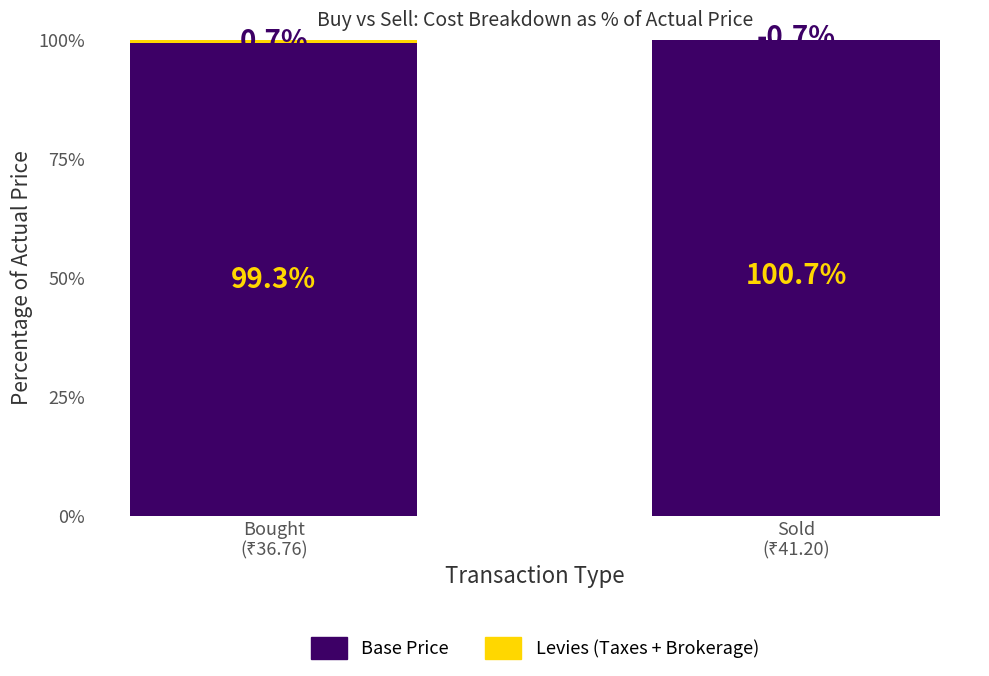

At which category is the sum across all series the highest?

Bought
(₹36.76)